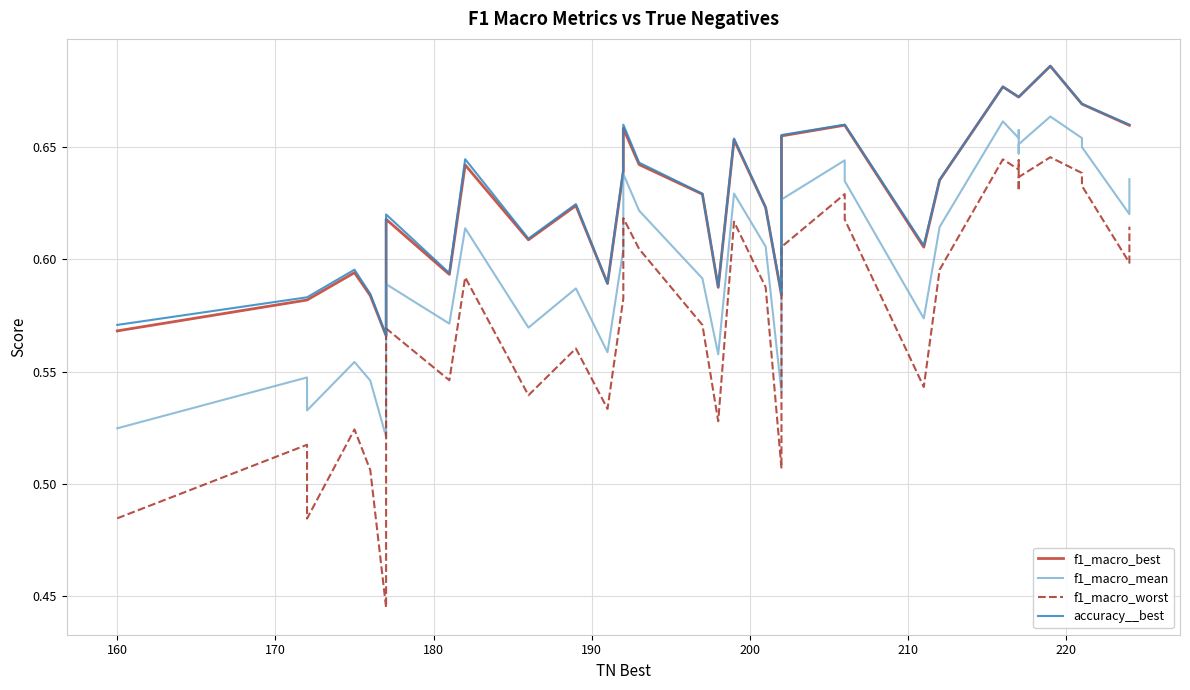

True or false: f1_macro_worst and f1_macro_best intersect in this chart.

False